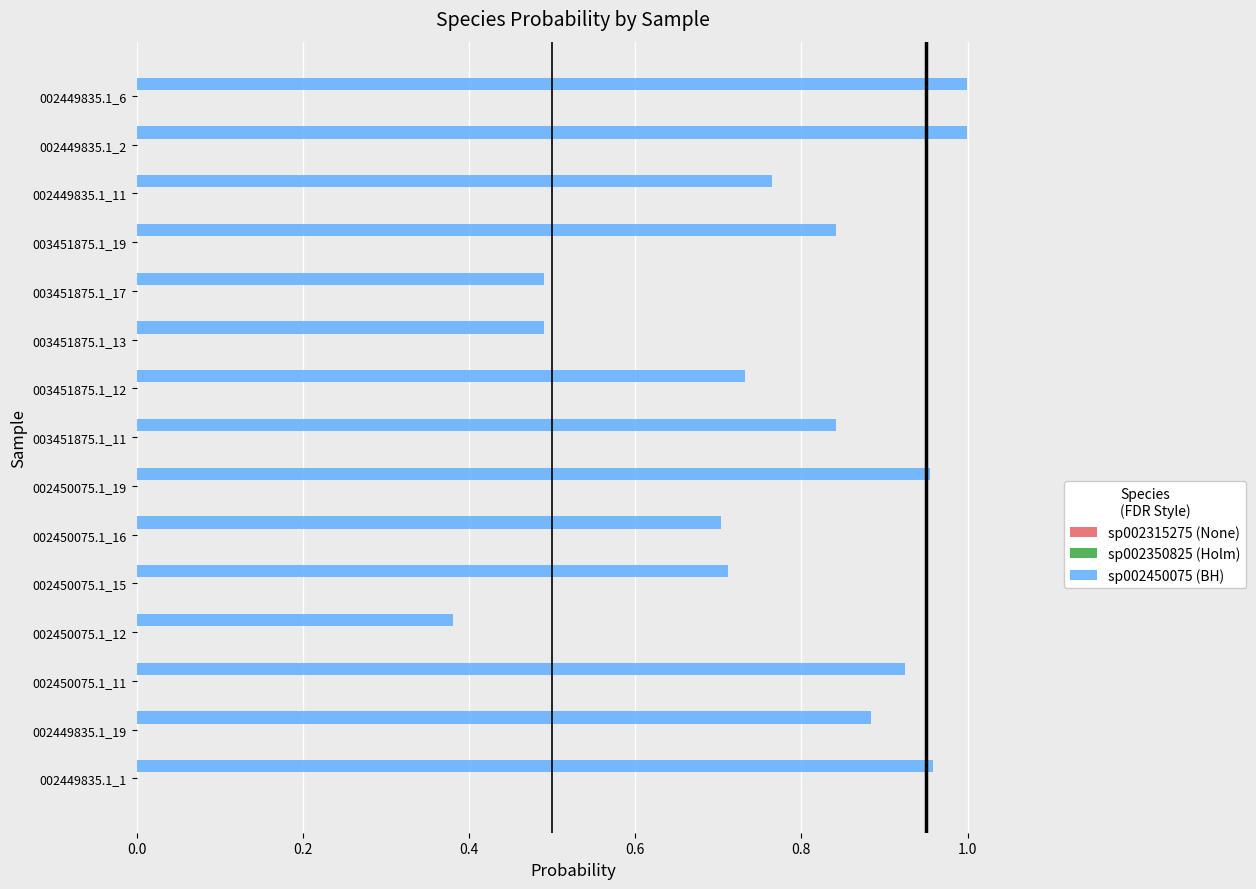

What is the sum of all sp002450075 (BH) values?

11.7